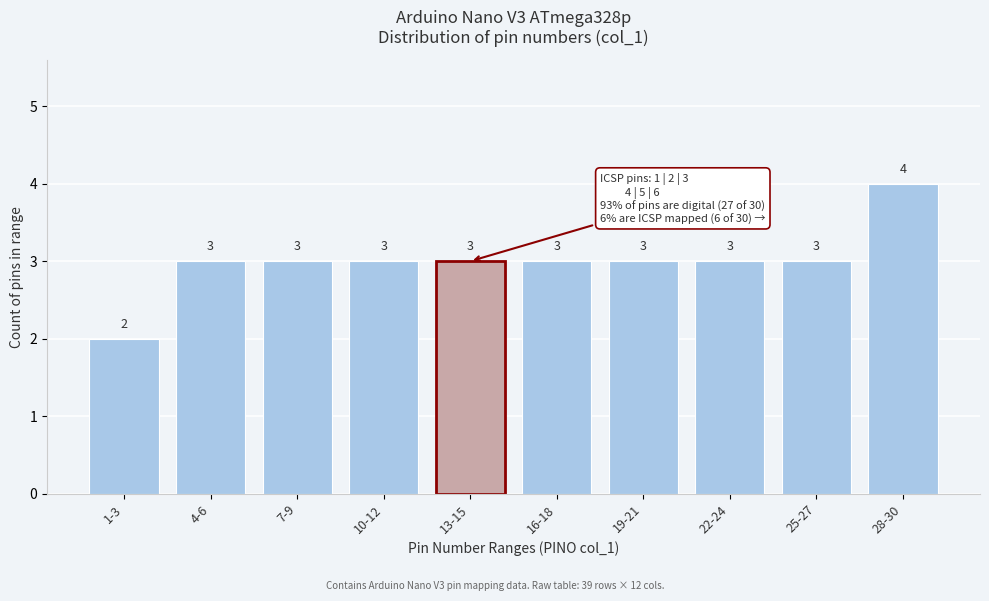

Reading right to left, transcribe all the data shown in this chart.

4	3	3	3	3	3	3	3	3	2